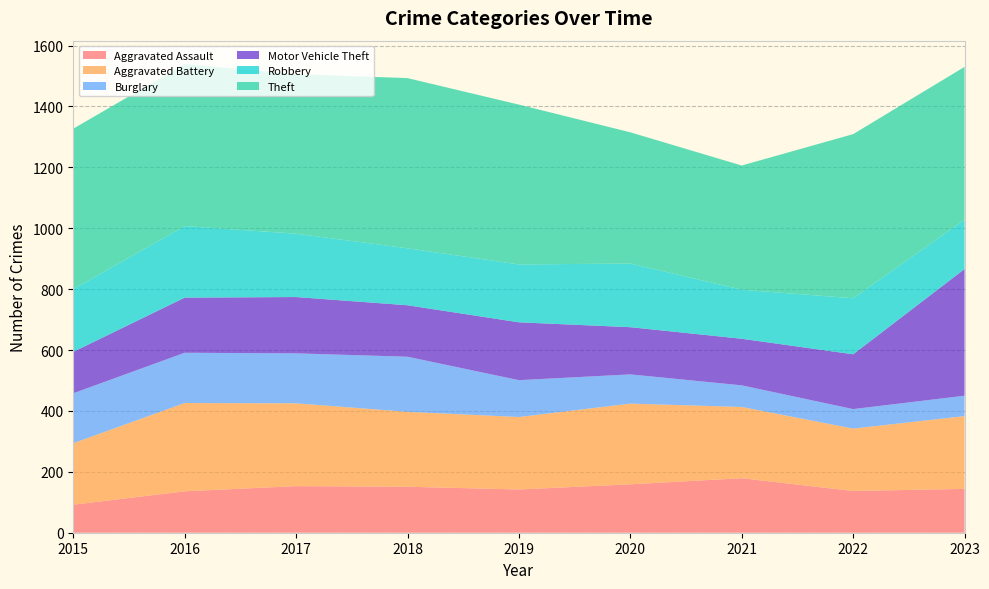

Reading left to right, transcribe all the data shown in this chart.

Aggravated Assault: 2015=92	2016=136	2017=153	2018=151	2019=142	2020=159	2021=179	2022=137	2023=144
Aggravated Battery: 2015=202	2016=290	2017=272	2018=246	2019=238	2020=265	2021=234	2022=205	2023=239
Burglary: 2015=164	2016=165	2017=164	2018=181	2019=121	2020=96	2021=71	2022=64	2023=67
Motor Vehicle Theft: 2015=136	2016=181	2017=185	2018=169	2019=190	2020=155	2021=153	2022=180	2023=416
Robbery: 2015=206	2016=235	2017=208	2018=187	2019=190	2020=209	2021=161	2022=184	2023=162
Theft: 2015=527	2016=532	2017=524	2018=559	2019=525	2020=431	2021=408	2022=539	2023=502